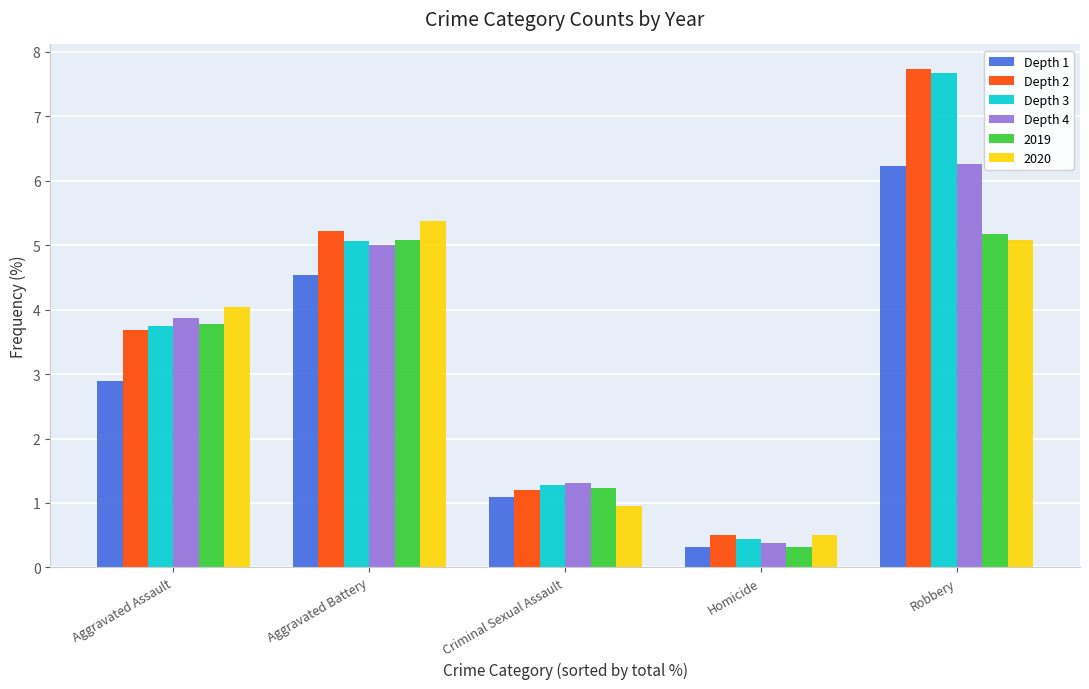

How many data points does each series have?

5